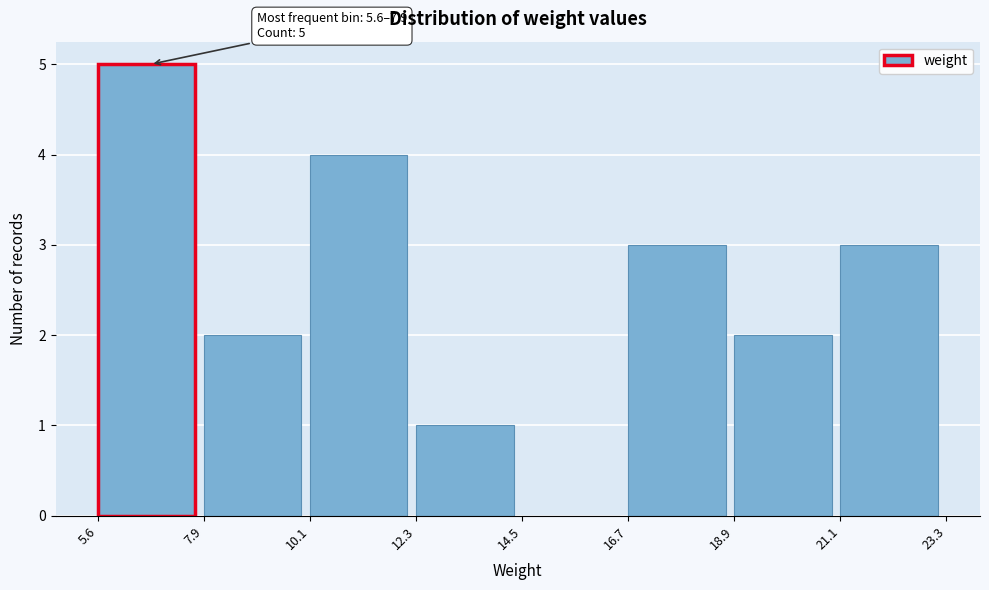

Which range on the x-axis has the tallest bar?

5.6 to 7.9